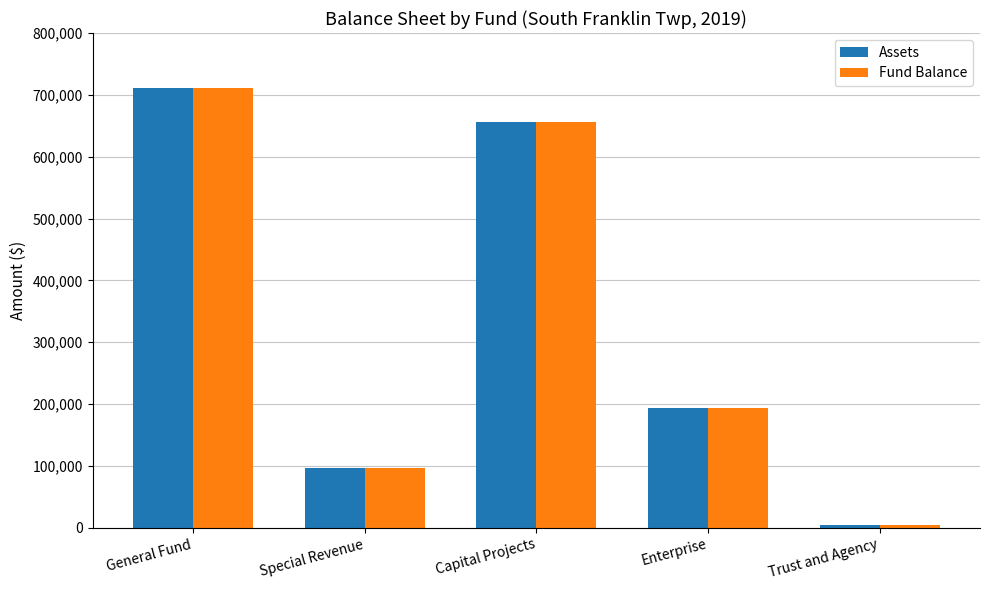

At which category is the sum across all series the highest?

General Fund